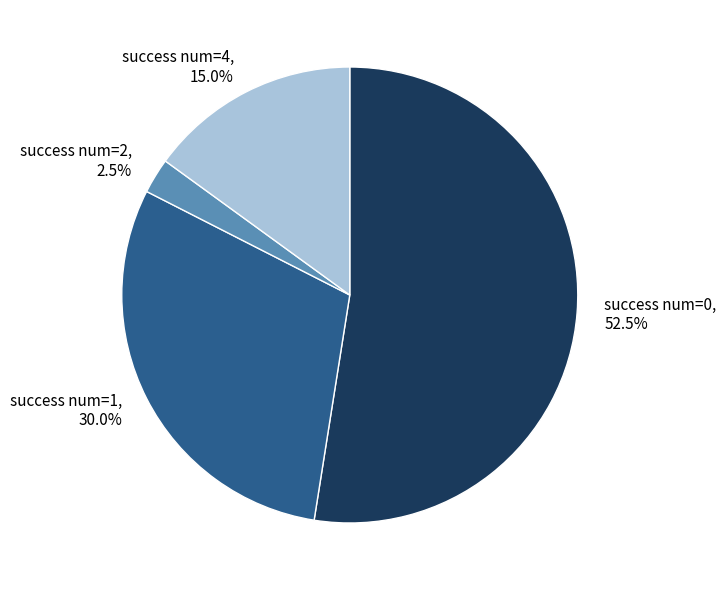

To the nearest percent, what is the average slice percentage?

25%